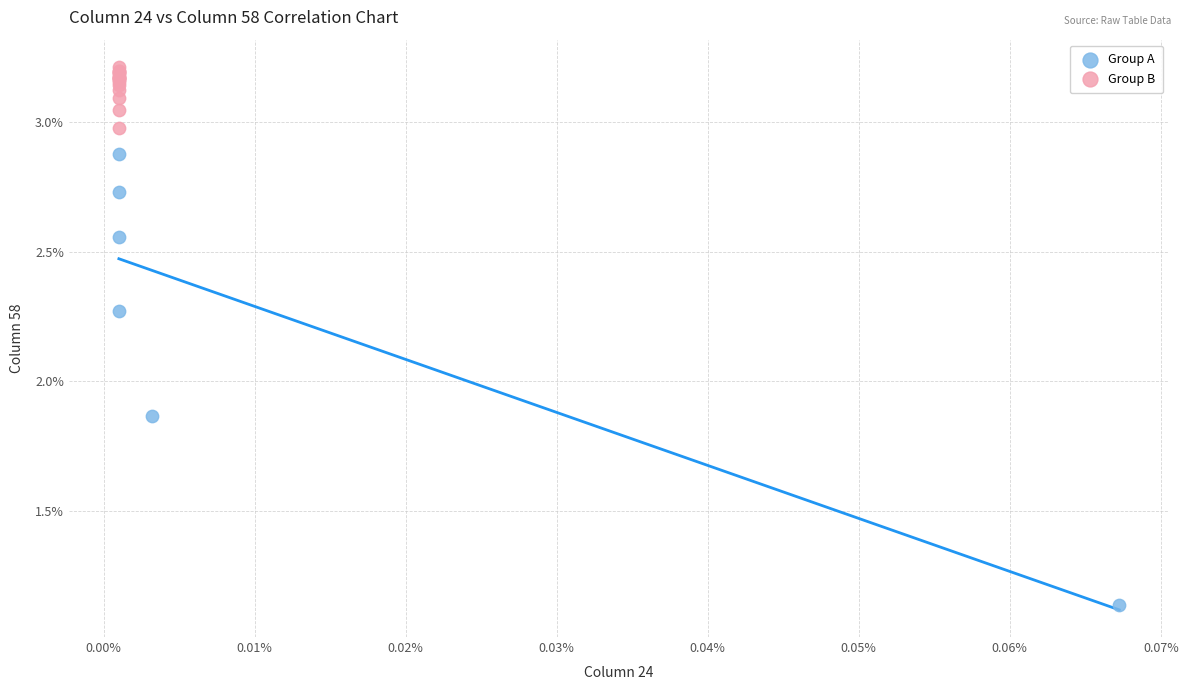

Which series has the widest spread of Y values?

Group A